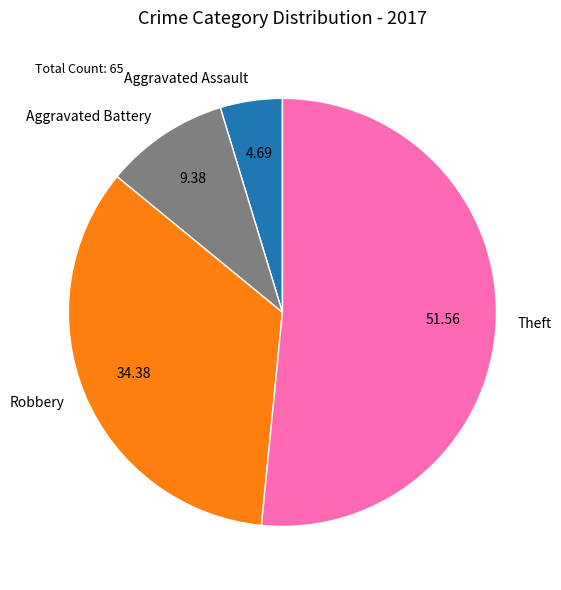

How many slices are in this pie chart?

4